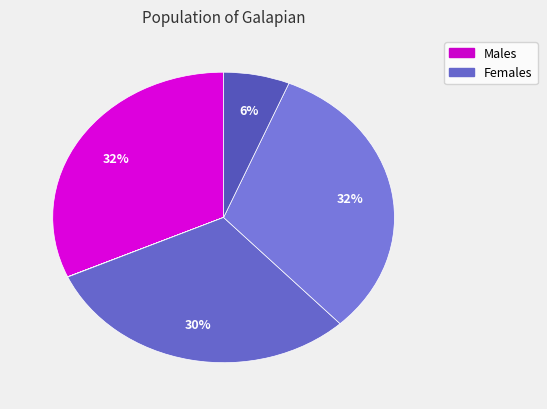

To the nearest percent, what is the average slice percentage?

14%